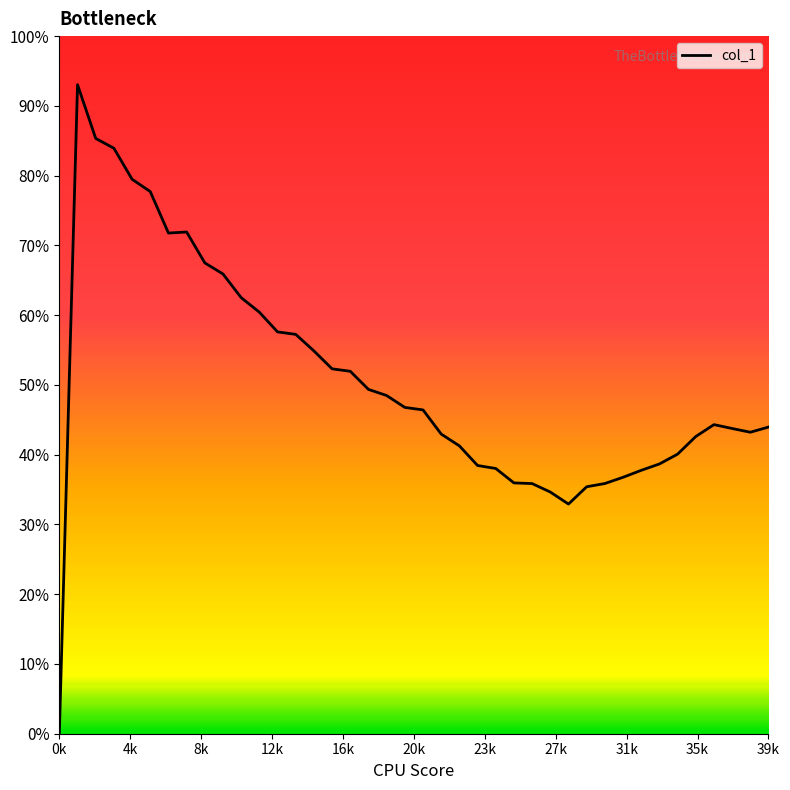

Is this an area chart (filled region under the line)?

Yes